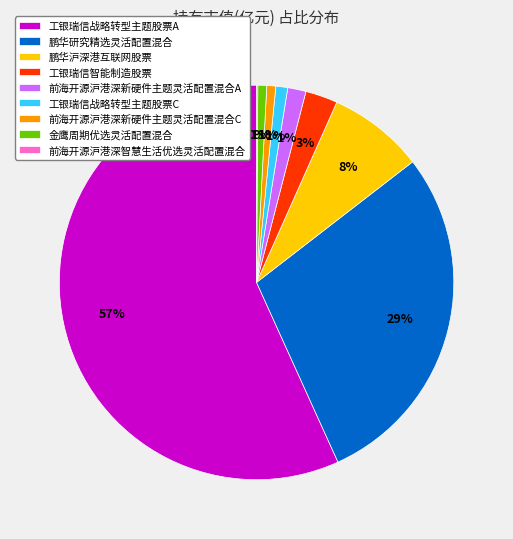

Is the sum of 金鹰周期优选灵活配置混合 and 前海开源沪港深新硬件主题灵活配置混合A greater than half?

No